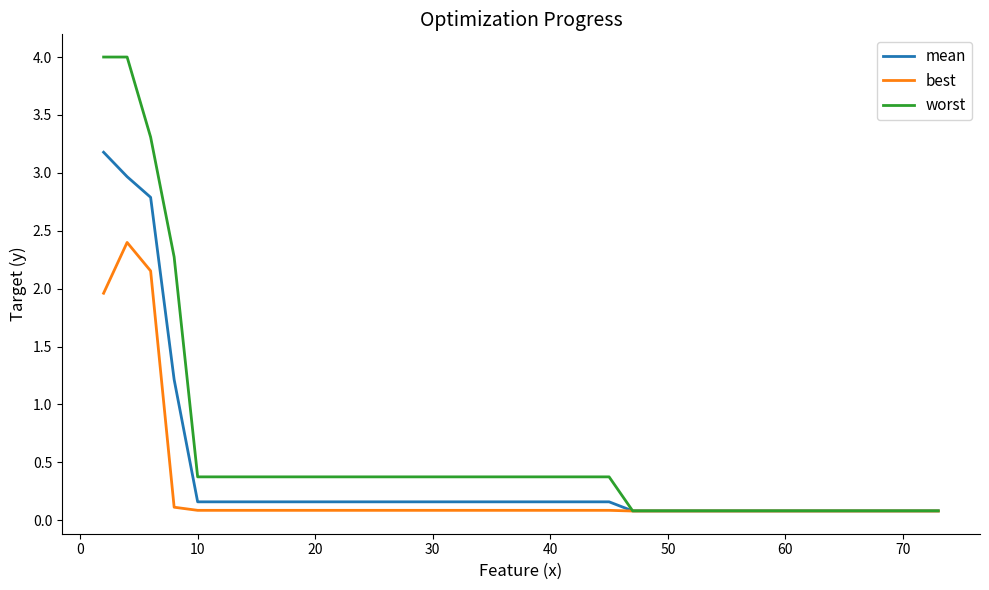

Rank the series by their maximum value, from highest to lowest.

worst, mean, best